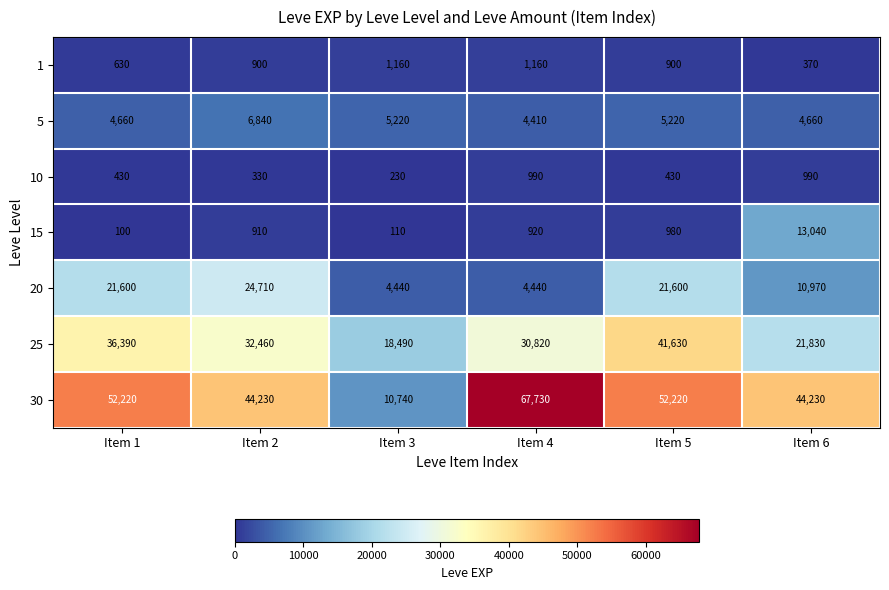

Count the 30 values in the range 44230 to 52220.

4